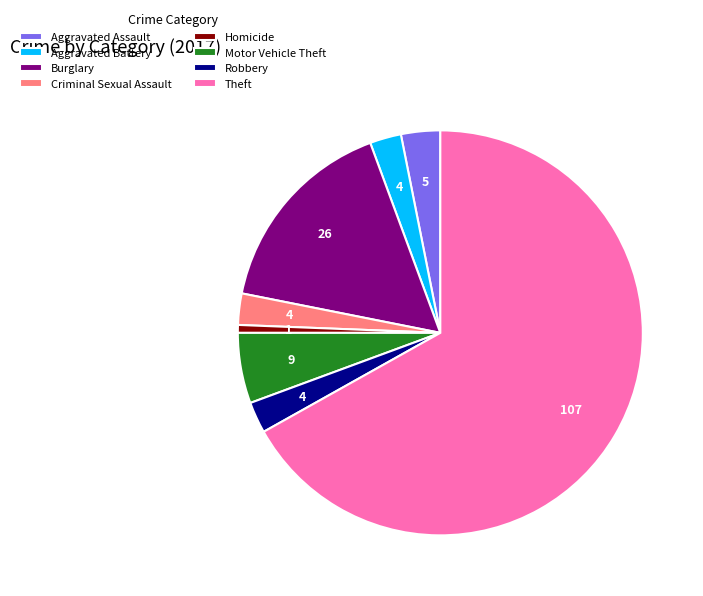

Which has a higher value, Robbery or Motor Vehicle Theft?

Motor Vehicle Theft